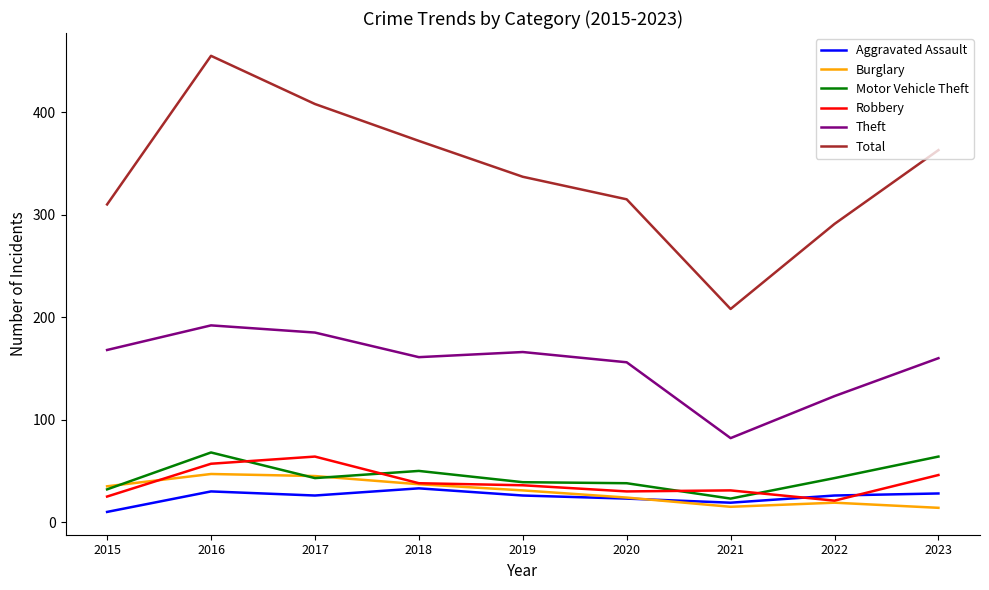

The value of Theft at 2017 is 185. True or false?

True